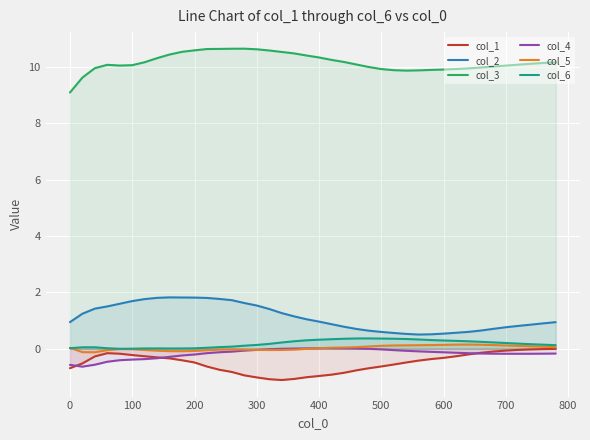

What is the smallest value displayed?

-1.1